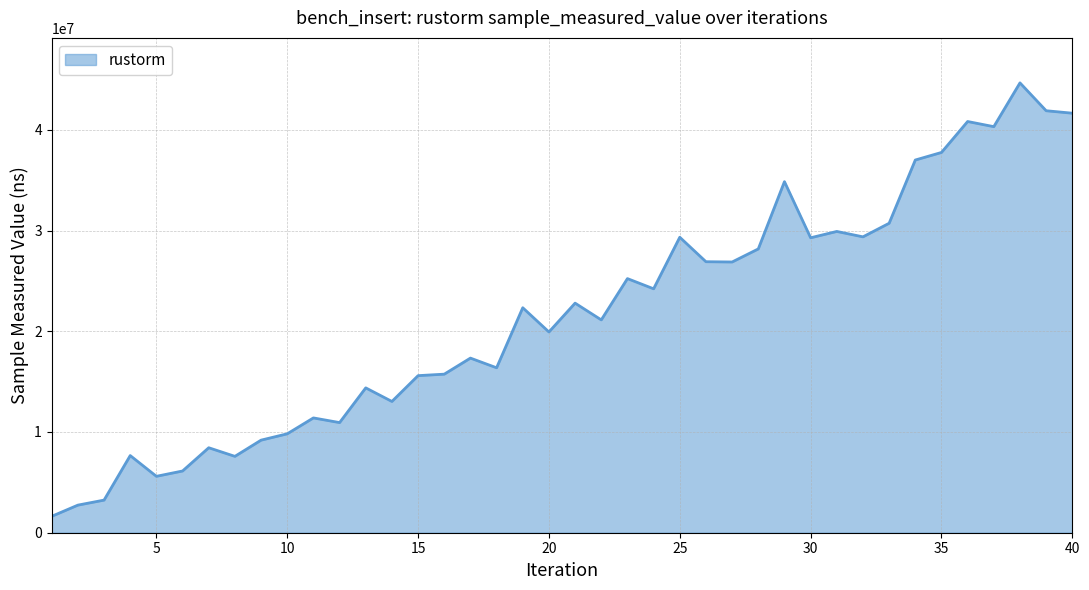

What is the difference between the maximum and minimum values?

43031594